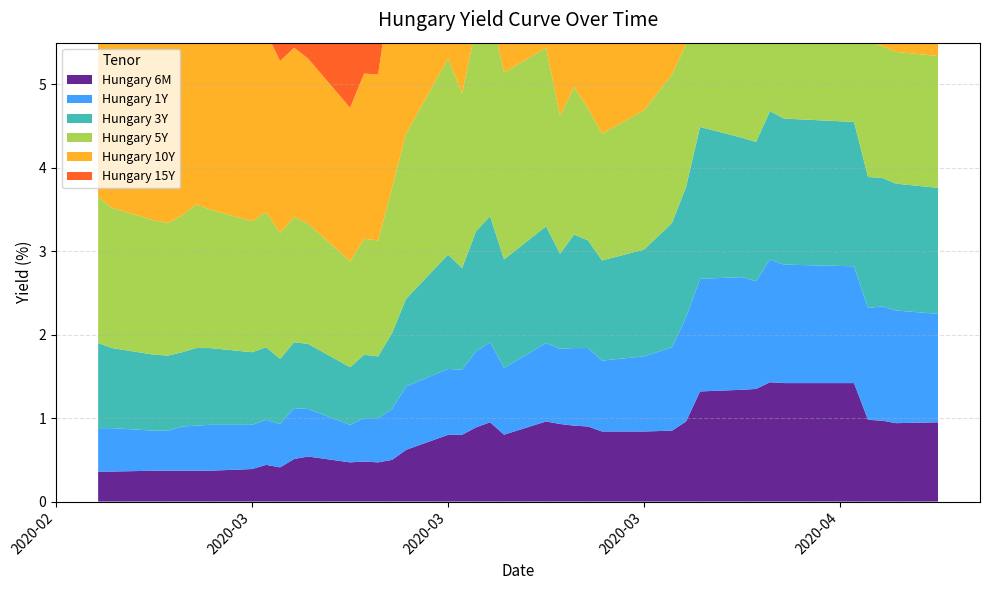

Reading left to right, what are all the values shown in this chart?

Hungary 15Y: 2020-02-20=2.9	2020-02-21=2.8	2020-02-24=2.7	2020-02-25=2.7	2020-02-26=2.7	2020-02-27=2.8	2020-02-28=2.8	2020-03-02=2.6	2020-03-03=2.7	2020-03-04=2.6	2020-03-05=2.6	2020-03-06=2.5	2020-03-09=2.4	2020-03-10=2.5	2020-03-11=2.5	2020-03-12=3.1	2020-03-13=3.3	2020-03-16=3.9	2020-03-17=3.5	2020-03-18=4.1	2020-03-19=4.0	2020-03-20=3.6	2020-03-23=3.5	2020-03-24=2.9	2020-03-25=3.2	2020-03-26=3.1	2020-03-27=3.0	2020-03-30=3.4	2020-04-01=3.5	2020-04-02=3.5	2020-04-03=3.6	2020-04-06=3.4	2020-04-07=3.3	2020-04-08=3.1	2020-04-09=3.1	2020-04-14=3.1	2020-04-15=2.9	2020-04-16=2.9	2020-04-17=2.9	2020-04-20=2.9
Hungary 10Y: 2020-02-20=2.4	2020-02-21=2.3	2020-02-24=2.2	2020-02-25=2.2	2020-02-26=2.2	2020-02-27=2.3	2020-02-28=2.2	2020-03-02=2.1	2020-03-03=2.2	2020-03-04=2.1	2020-03-05=2.0	2020-03-06=2.0	2020-03-09=1.8	2020-03-10=2.0	2020-03-11=2.0	2020-03-12=2.5	2020-03-13=2.9	2020-03-16=3.3	2020-03-17=3.0	2020-03-18=3.4	2020-03-19=3.4	2020-03-20=3.0	2020-03-23=2.9	2020-03-24=2.4	2020-03-25=2.6	2020-03-26=2.4	2020-03-27=2.4	2020-03-30=2.6	2020-04-01=2.8	2020-04-02=2.9	2020-04-03=3.0	2020-04-06=2.9	2020-04-07=3.0	2020-04-08=2.8	2020-04-09=2.8	2020-04-14=2.7	2020-04-15=2.6	2020-04-16=2.5	2020-04-17=2.5	2020-04-20=2.5
Hungary 5Y: 2020-02-20=1.8	2020-02-21=1.7	2020-02-24=1.6	2020-02-25=1.6	2020-02-26=1.6	2020-02-27=1.7	2020-02-28=1.7	2020-03-02=1.6	2020-03-03=1.6	2020-03-04=1.5	2020-03-05=1.5	2020-03-06=1.4	2020-03-09=1.3	2020-03-10=1.4	2020-03-11=1.4	2020-03-12=1.7	2020-03-13=2.0	2020-03-16=2.4	2020-03-17=2.1	2020-03-18=2.5	2020-03-19=2.5	2020-03-20=2.2	2020-03-23=2.1	2020-03-24=1.6	2020-03-25=1.8	2020-03-26=1.6	2020-03-27=1.5	2020-03-30=1.7	2020-04-01=1.8	2020-04-02=1.7	2020-04-03=1.9	2020-04-06=1.8	2020-04-07=1.8	2020-04-08=1.9	2020-04-09=1.8	2020-04-14=1.8	2020-04-15=1.6	2020-04-16=1.6	2020-04-17=1.6	2020-04-20=1.6
Hungary 3Y: 2020-02-20=1.0	2020-02-21=1.0	2020-02-24=0.9	2020-02-25=0.9	2020-02-26=0.9	2020-02-27=0.9	2020-02-28=0.9	2020-03-02=0.9	2020-03-03=0.9	2020-03-04=0.8	2020-03-05=0.8	2020-03-06=0.8	2020-03-09=0.7	2020-03-10=0.8	2020-03-11=0.7	2020-03-12=0.9	2020-03-13=1.1	2020-03-16=1.4	2020-03-17=1.2	2020-03-18=1.4	2020-03-19=1.5	2020-03-20=1.3	2020-03-23=1.4	2020-03-24=1.1	2020-03-25=1.4	2020-03-26=1.3	2020-03-27=1.2	2020-03-30=1.3	2020-04-01=1.5	2020-04-02=1.6	2020-04-03=1.8	2020-04-06=1.7	2020-04-07=1.7	2020-04-08=1.8	2020-04-09=1.8	2020-04-14=1.7	2020-04-15=1.6	2020-04-16=1.5	2020-04-17=1.5	2020-04-20=1.5
Hungary 1Y: 2020-02-20=0.5	2020-02-21=0.5	2020-02-24=0.5	2020-02-25=0.5	2020-02-26=0.5	2020-02-27=0.5	2020-02-28=0.6	2020-03-02=0.5	2020-03-03=0.5	2020-03-04=0.5	2020-03-05=0.6	2020-03-06=0.6	2020-03-09=0.5	2020-03-10=0.5	2020-03-11=0.5	2020-03-12=0.6	2020-03-13=0.8	2020-03-16=0.8	2020-03-17=0.8	2020-03-18=0.9	2020-03-19=1.0	2020-03-20=0.8	2020-03-23=0.9	2020-03-24=0.9	2020-03-25=0.9	2020-03-26=0.9	2020-03-27=0.8	2020-03-30=0.9	2020-04-01=1.0	2020-04-02=1.2	2020-04-03=1.4	2020-04-06=1.4	2020-04-07=1.3	2020-04-08=1.5	2020-04-09=1.4	2020-04-14=1.4	2020-04-15=1.3	2020-04-16=1.4	2020-04-17=1.4	2020-04-20=1.3
Hungary 6M: 2020-02-20=0.4	2020-02-21=0.4	2020-02-24=0.4	2020-02-25=0.4	2020-02-26=0.4	2020-02-27=0.4	2020-02-28=0.4	2020-03-02=0.4	2020-03-03=0.4	2020-03-04=0.4	2020-03-05=0.5	2020-03-06=0.5	2020-03-09=0.5	2020-03-10=0.5	2020-03-11=0.5	2020-03-12=0.5	2020-03-13=0.6	2020-03-16=0.8	2020-03-17=0.8	2020-03-18=0.9	2020-03-19=0.9	2020-03-20=0.8	2020-03-23=1.0	2020-03-24=0.9	2020-03-25=0.9	2020-03-26=0.9	2020-03-27=0.8	2020-03-30=0.8	2020-04-01=0.8	2020-04-02=1.0	2020-04-03=1.3	2020-04-06=1.3	2020-04-07=1.4	2020-04-08=1.4	2020-04-09=1.4	2020-04-14=1.4	2020-04-15=1.0	2020-04-16=1.0	2020-04-17=0.9	2020-04-20=0.9